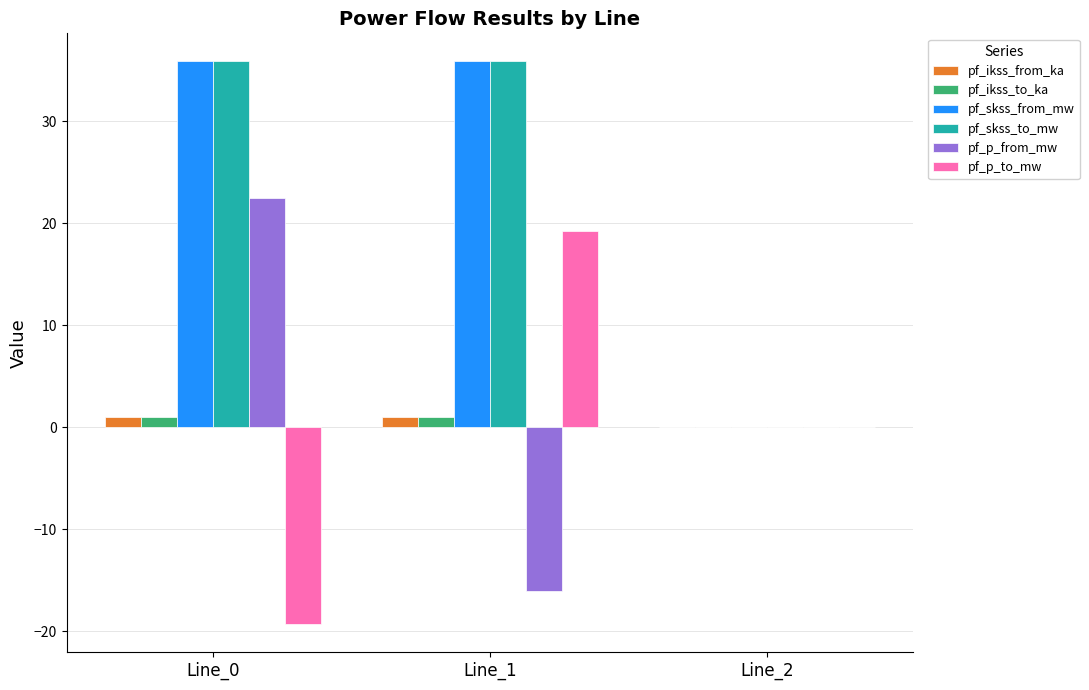

What is the maximum value shown in the chart?

35.9